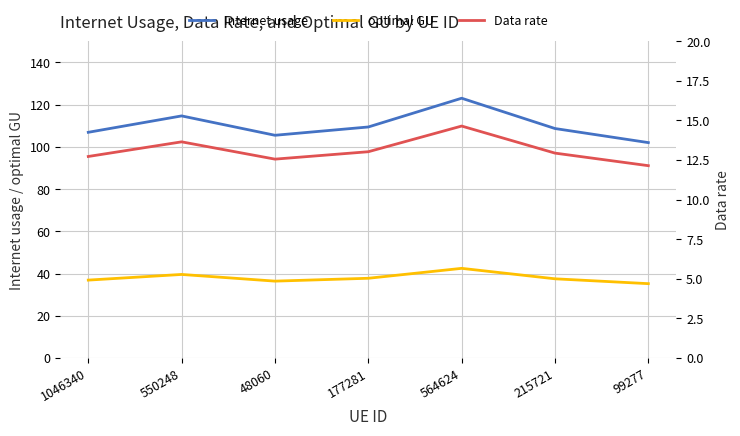

Where is the first local minimum for Internet usage?

48060